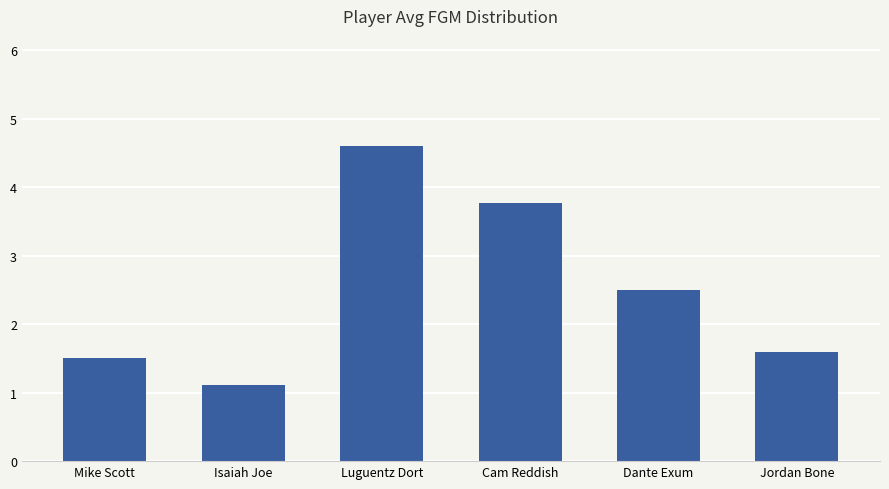

How many distinct data groups are displayed?

1